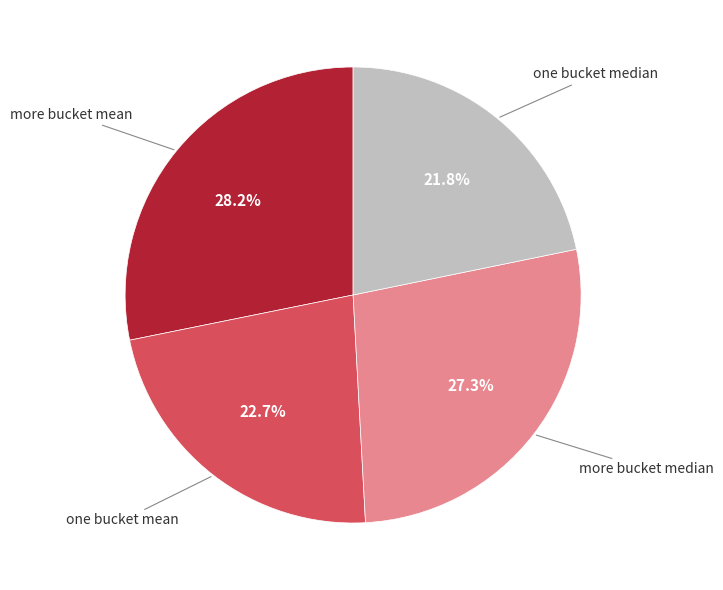

Does any single category account for the majority?

No